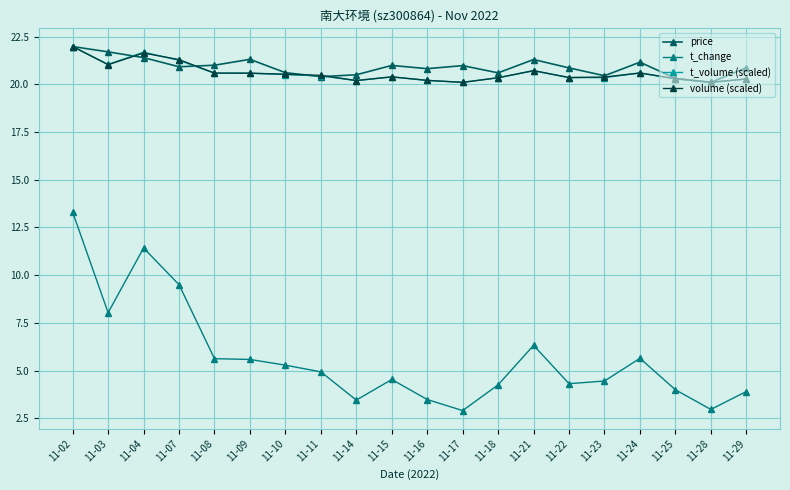

At which category does price reach its first local peak?

11-09